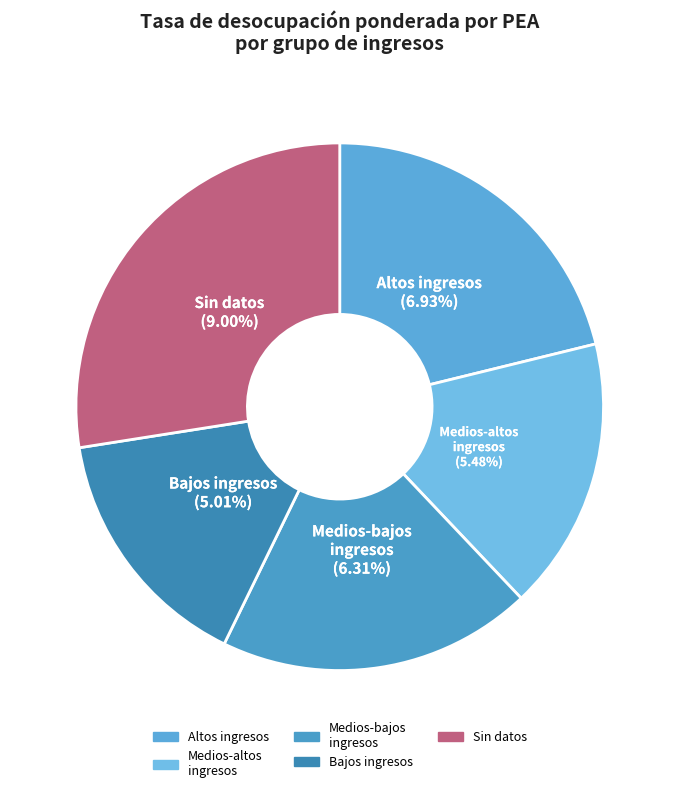

Approximately how many times larger is the value at 99_Sin_datos compared to 03 Medios-bajos ingresos?

1.4